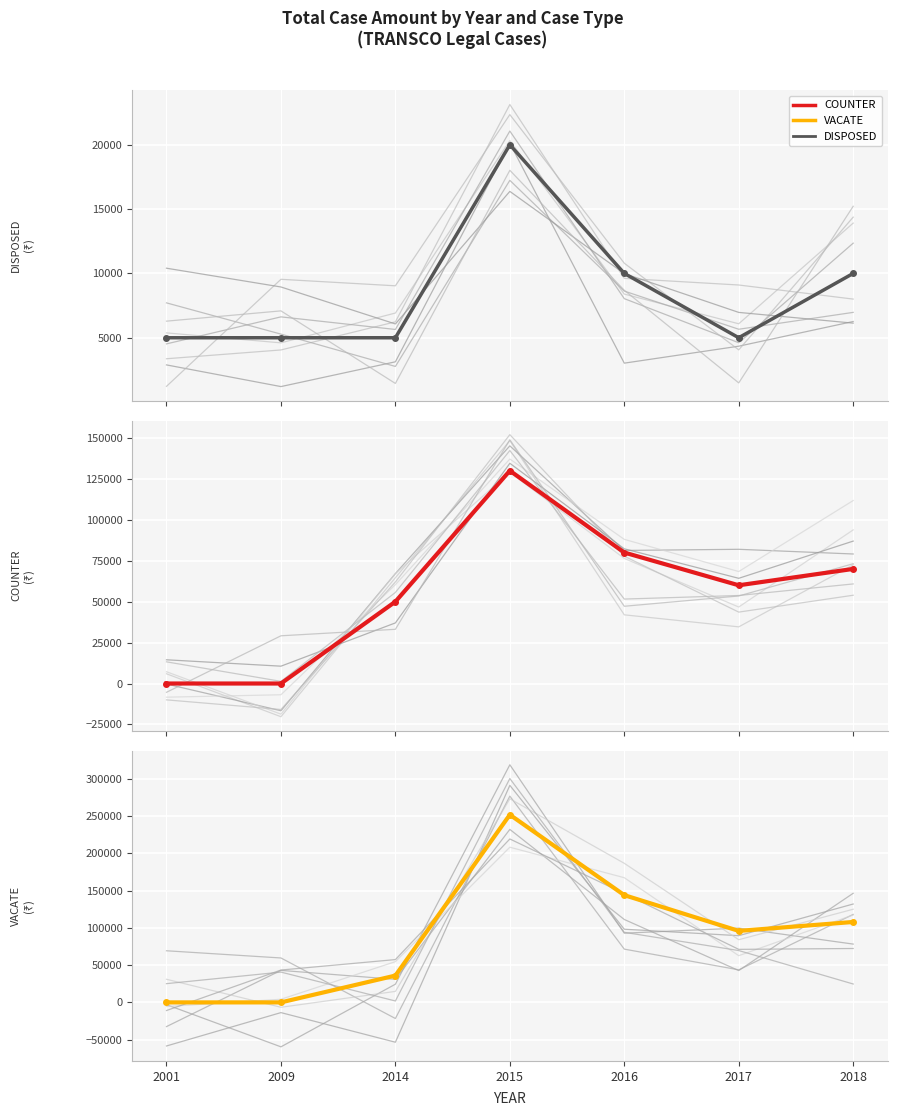

Which series ends up on top after the final intersection of VACATE and COUNTER?

VACATE